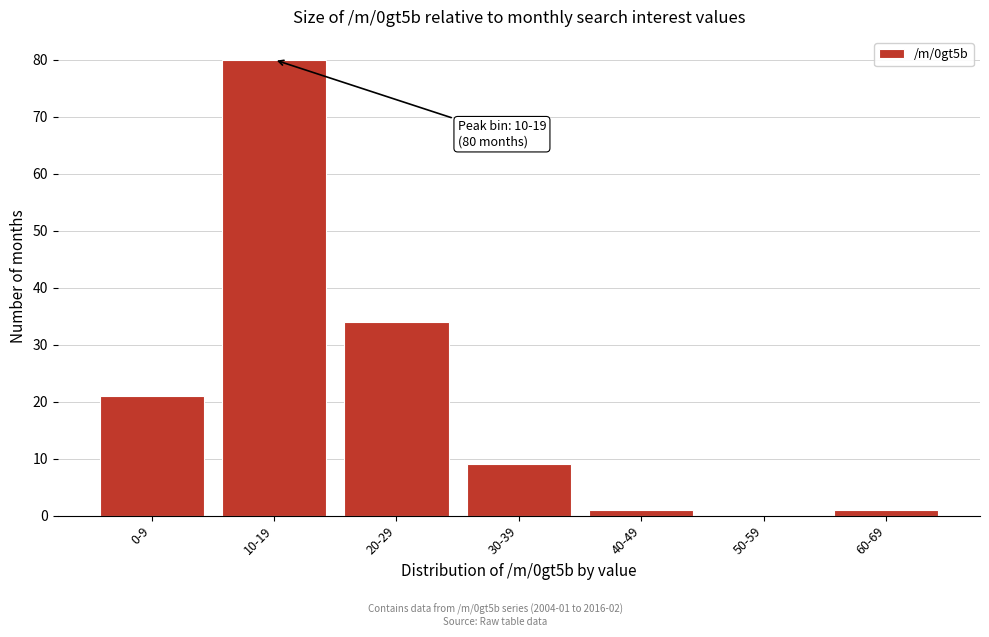

Reading left to right, extract all data points from this chart.

0-9=21	10-19=80	20-29=34	30-39=9	40-49=1	50-59=0	60-69=1